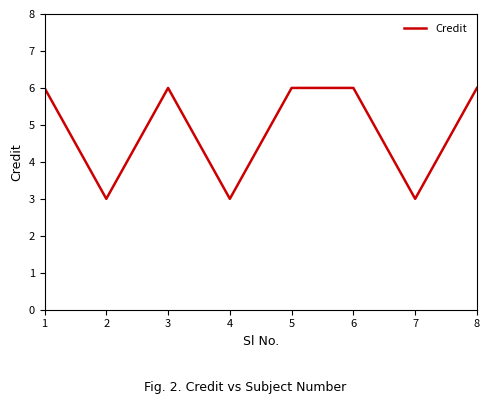

At which category does the data reach its first local valley?

2